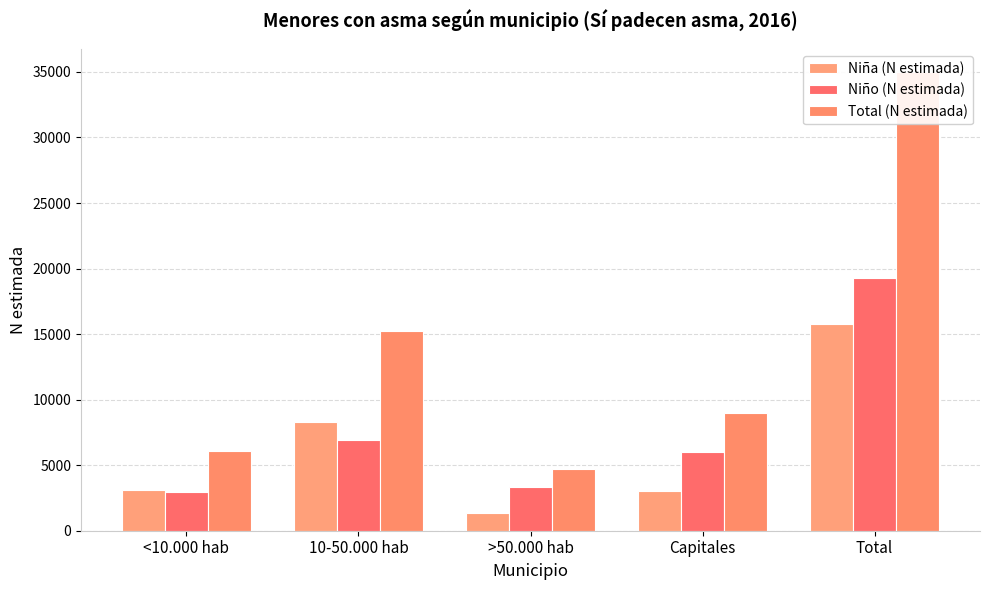

What is the approximate value of Total (N estimada) at <10.000 hab, to the nearest 50?

6050